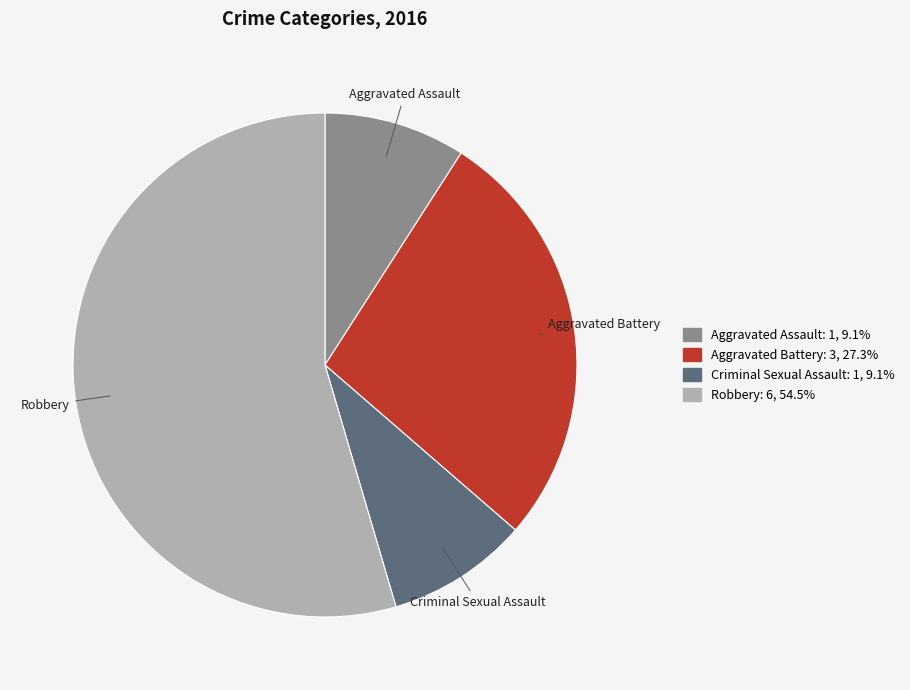

Is there any slice that represents more than half of the pie?

Yes